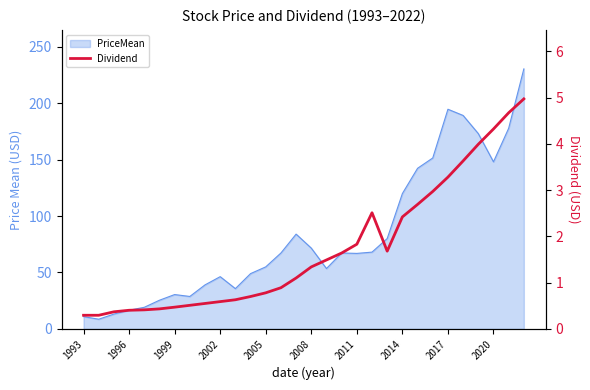

The value at 11 is 1.1. True or false?

False